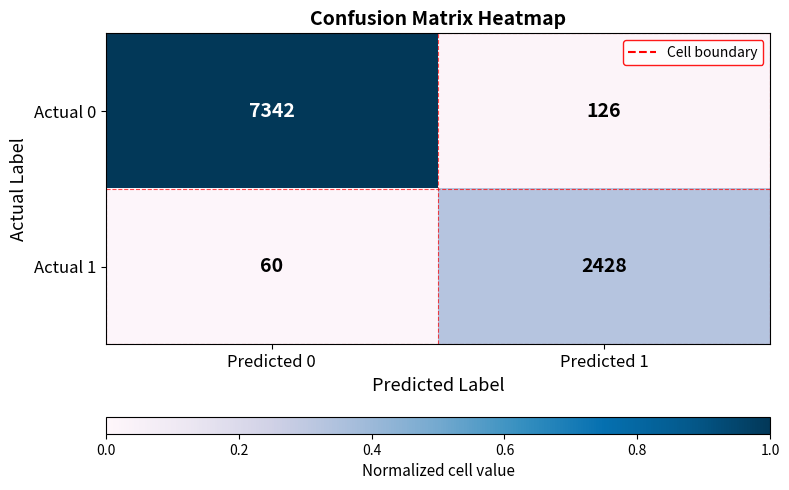

The value of Actual 0 at Predicted 0 is 10454. True or false?

False